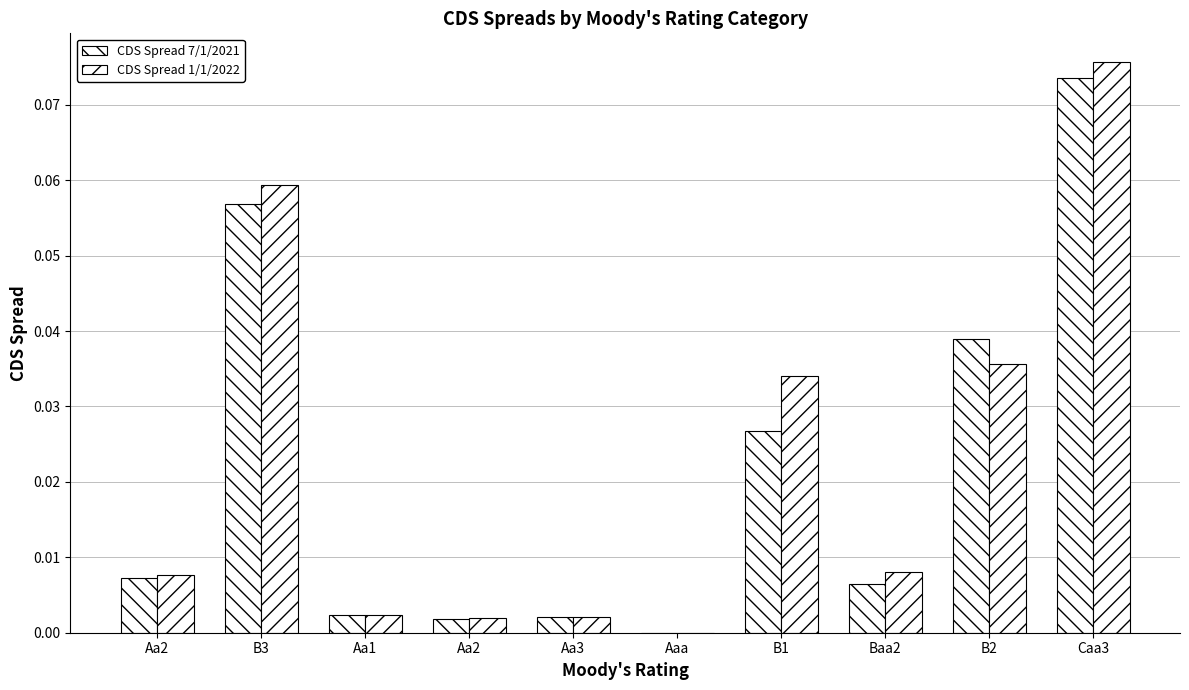

Are the bars horizontal?

No